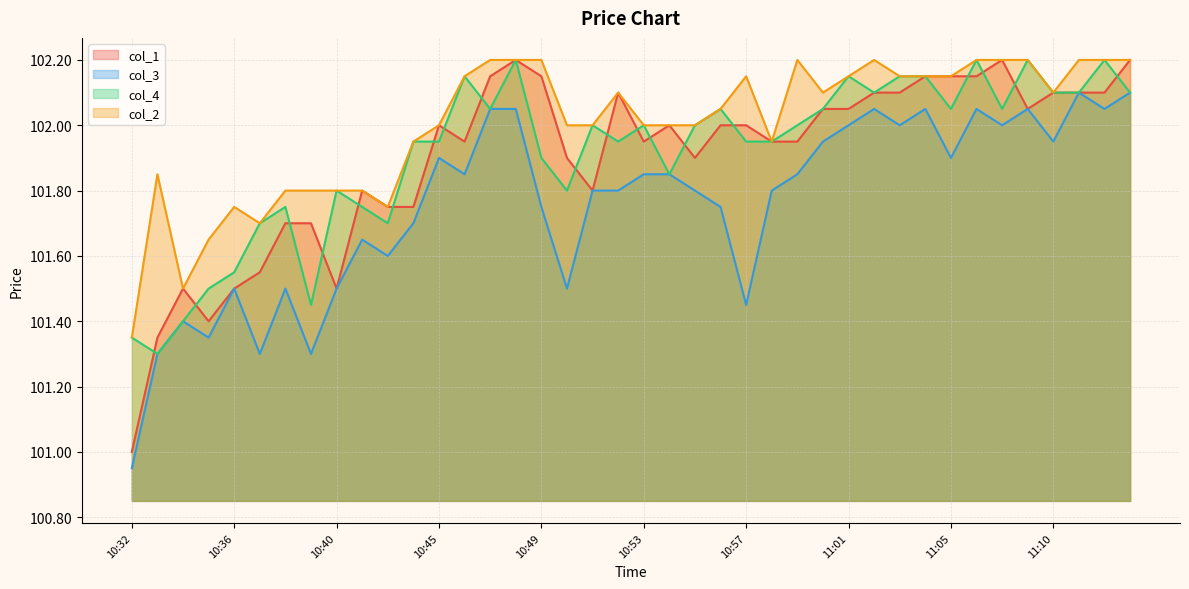

Rank the series by their maximum value, from lowest to highest.

col_3, col_1, col_4, col_2